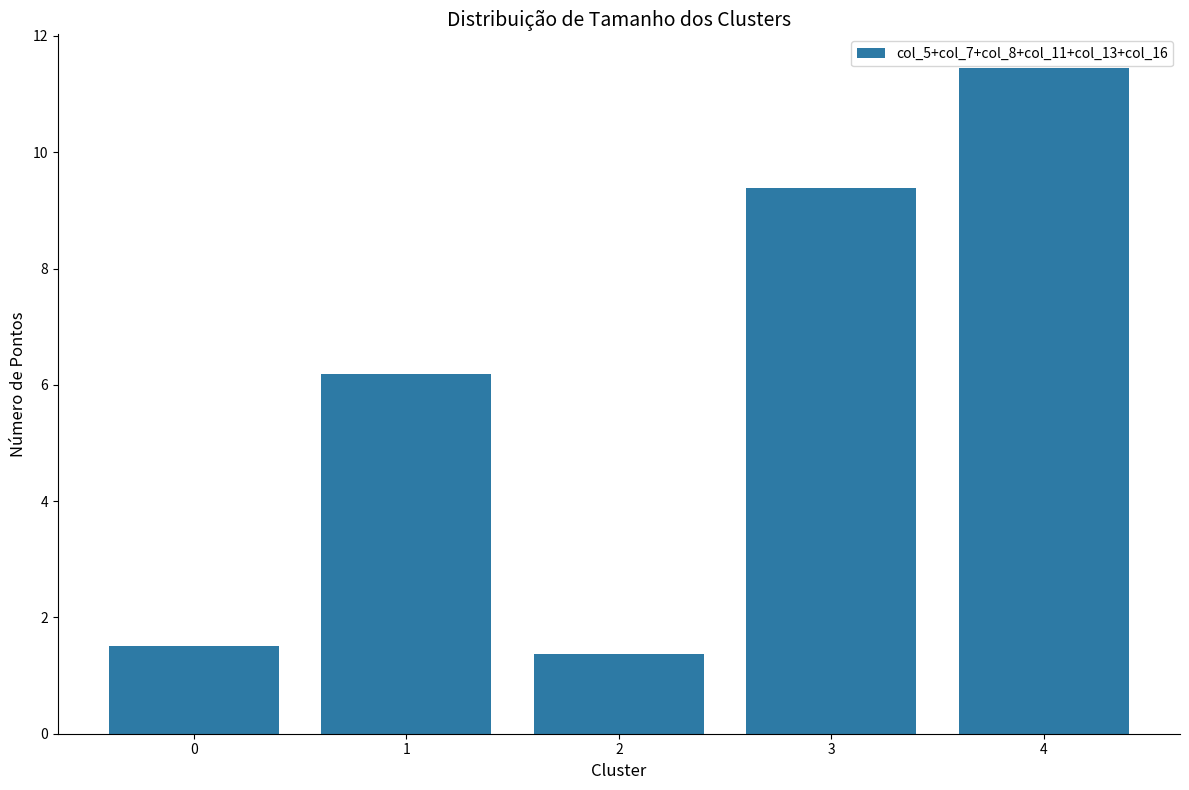

Where does the data first go above 6?

1